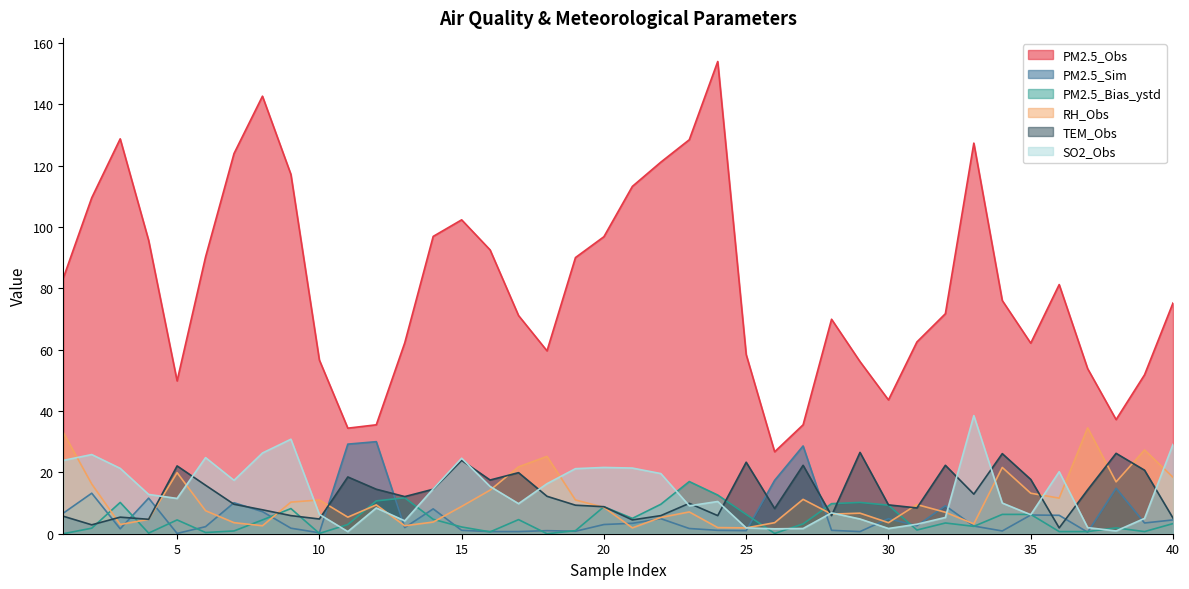

What is the greatest value displayed?

153.9